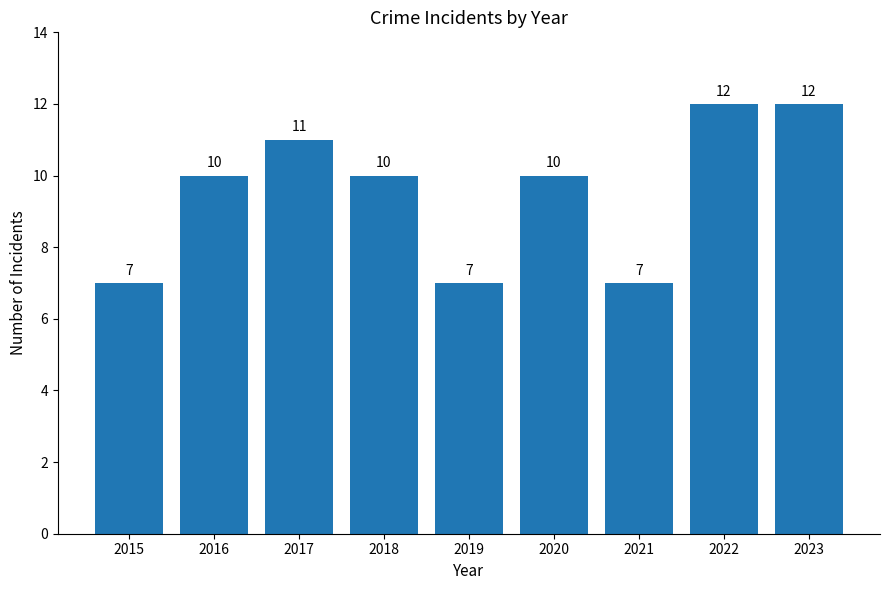

What is the average value?

10